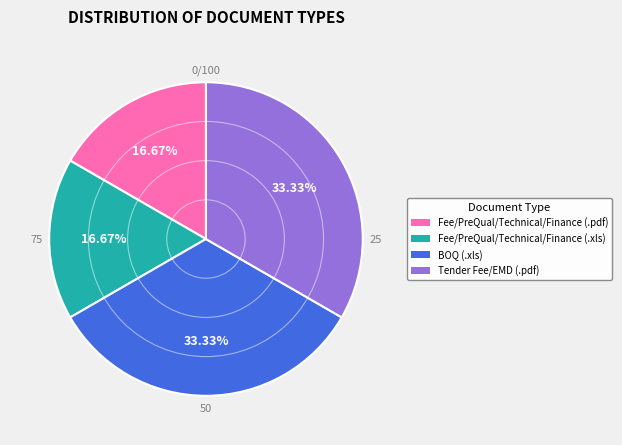

How many slices are in this pie chart?

4